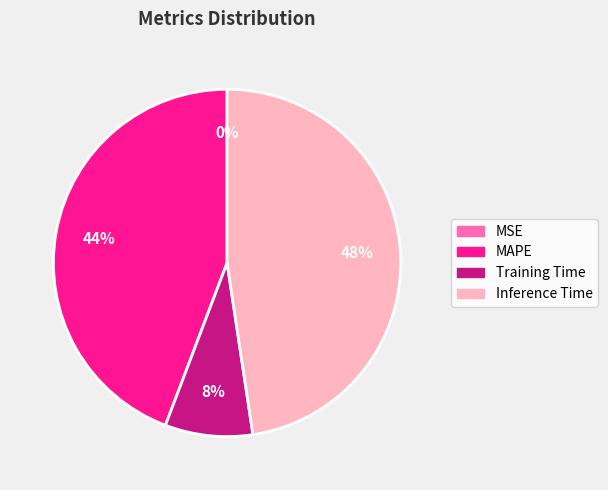

True or false: Inference Time accounts for 48% of the total.

True